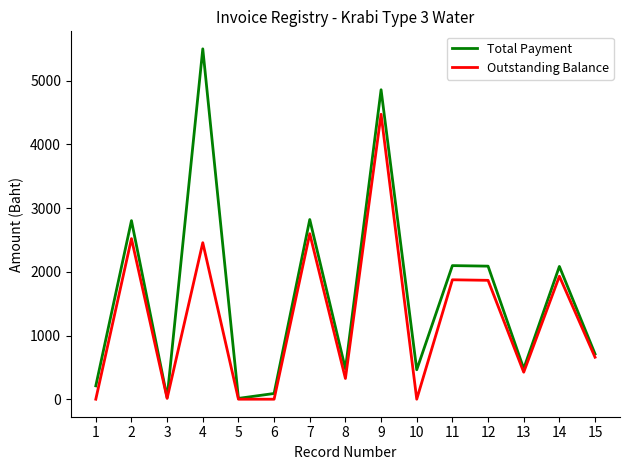

What is the total value across all series at 9?

9330.4